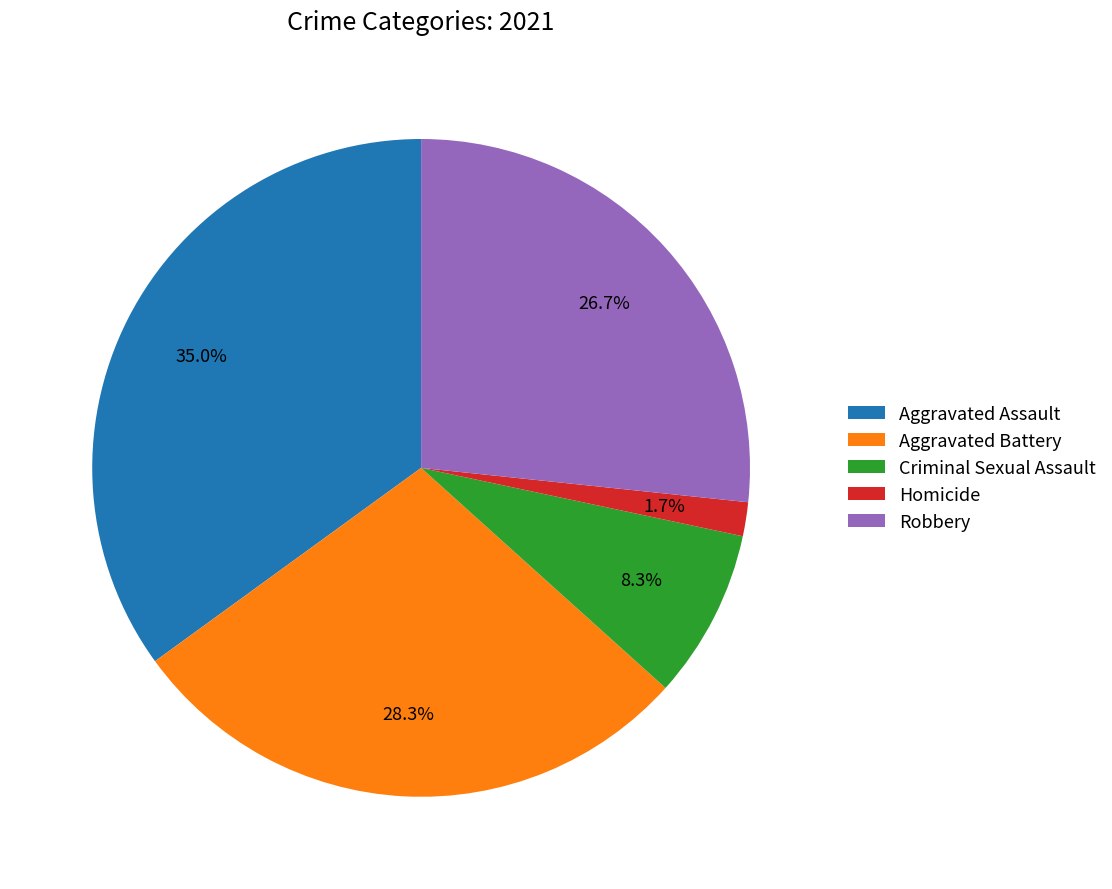

Which has a higher value, Robbery or Aggravated Battery?

Aggravated Battery